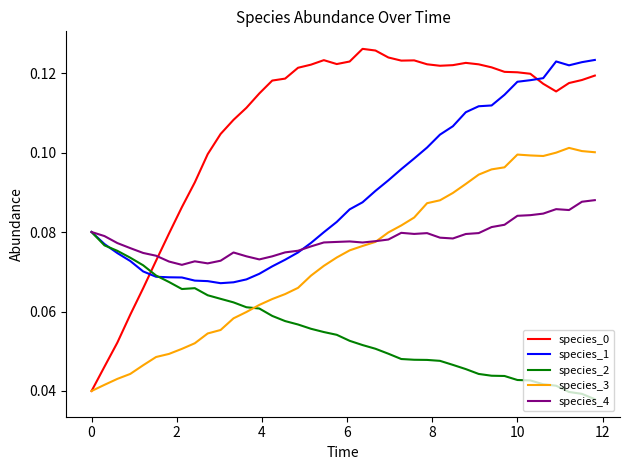

True or false: species_0 and species_1 intersect in this chart.

True